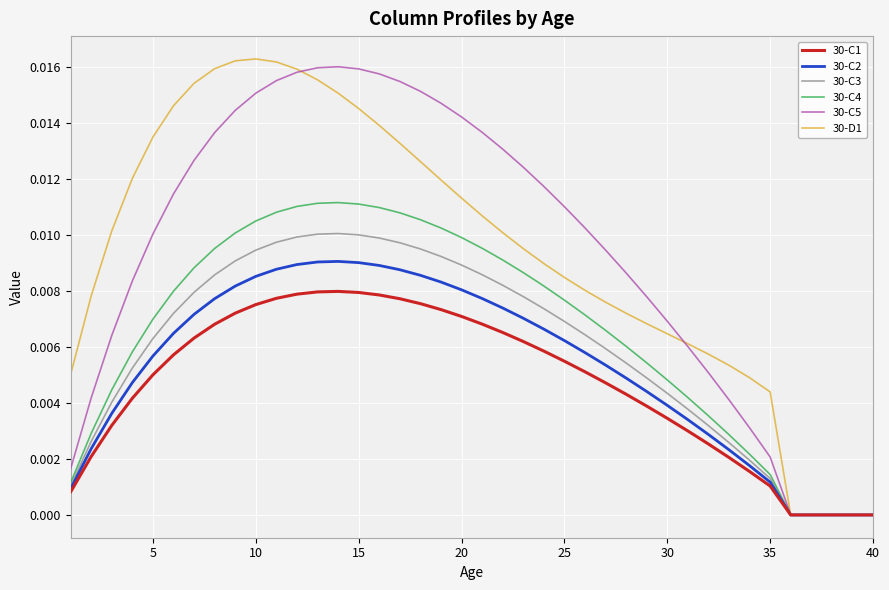

Is this an area chart (filled region under the line)?

No